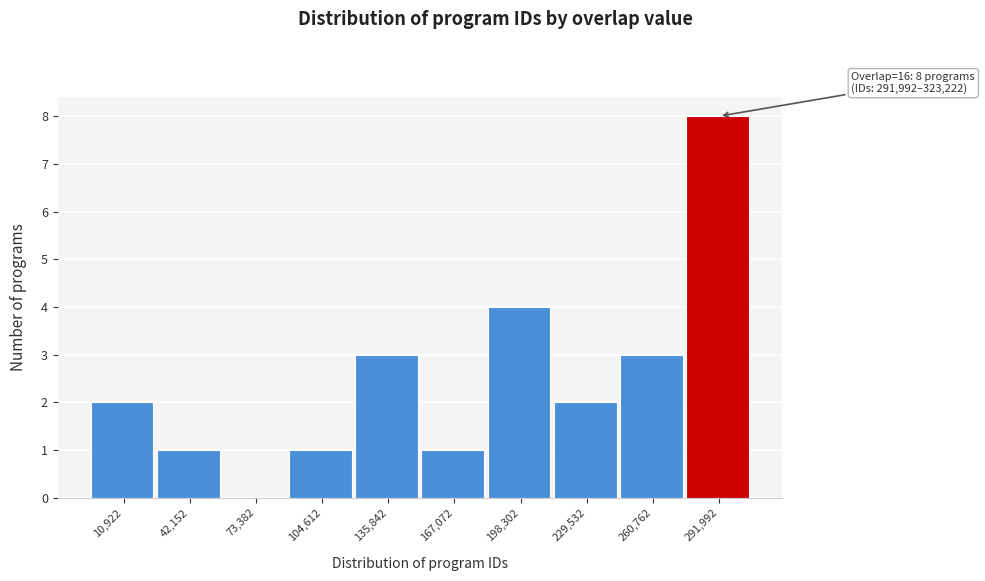

Reading left to right, extract all data points from this chart.

10,922=2	42,152=1	73,382=0	104,612=1	135,842=3	167,072=1	198,302=4	229,532=2	260,762=3	291,992=8